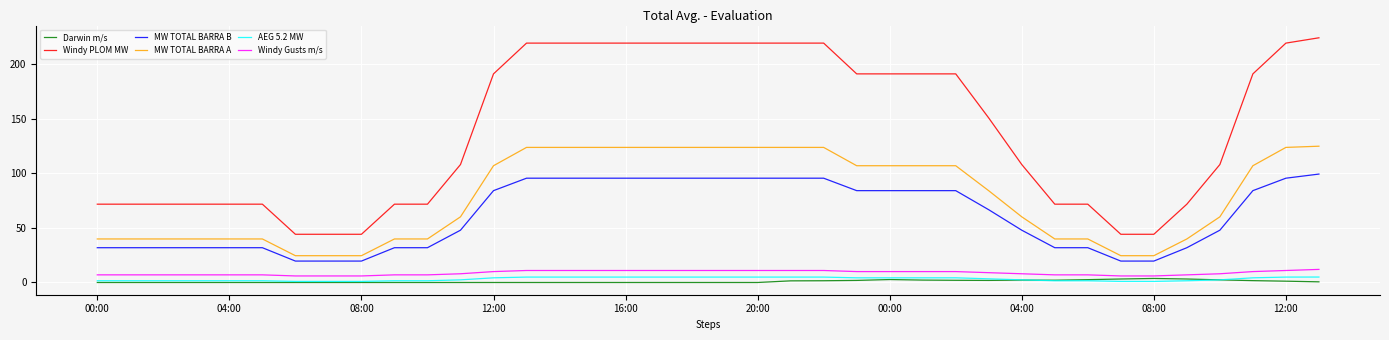

At how many categories does at least one series exceed 1?

38